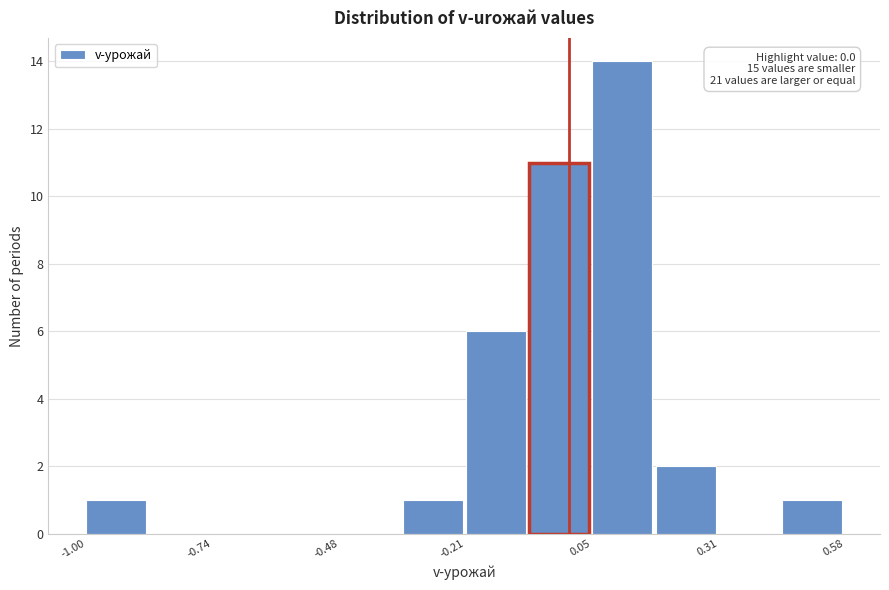

Around what value on the x-axis is the tallest bar? Give the approximate position of its centre, as read against the axis.

0.10